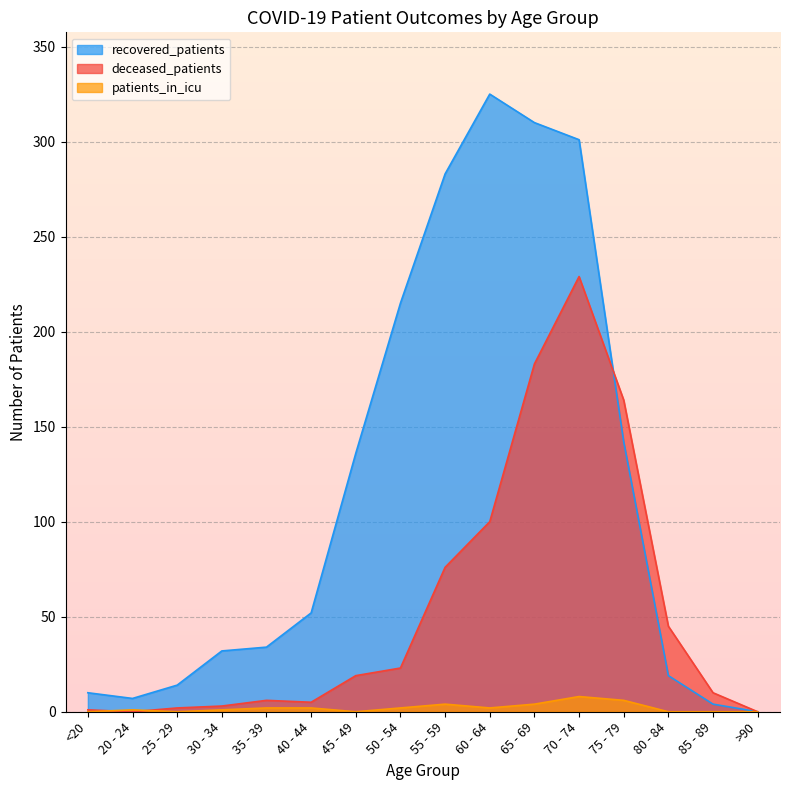

The patients_in_icu series shows 0 at 30 - 34. True or false?

False